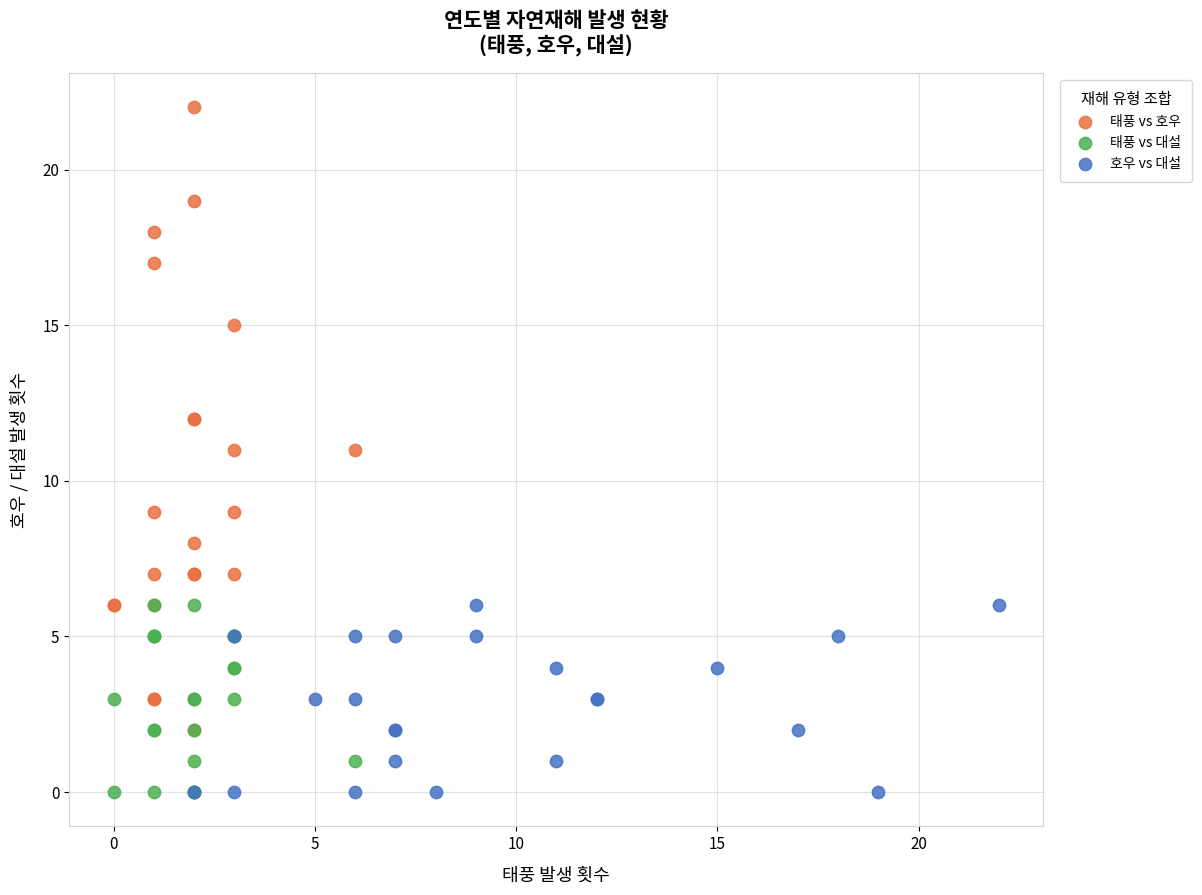

What are all the series names shown in the legend?

태풍 vs 호우, 태풍 vs 대설, 호우 vs 대설